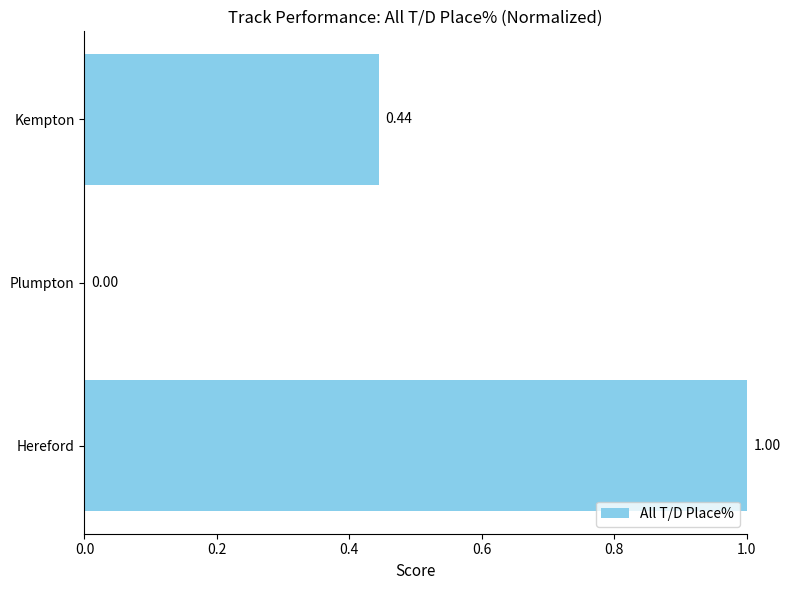

Which category has the highest value across all series?

Hereford